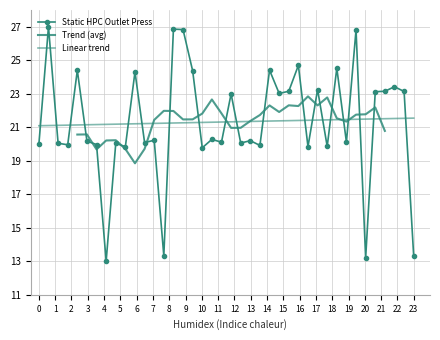

Reading left to right, list all the values displayed in this chart.

20.0	27.0	20.0	20.0	24.4	20.2	20.0	13.0	20.0	19.8	24.3	20.1	20.2	13.3	26.9	26.8	24.4	19.8	20.3	20.1	23.0	20.1	20.2	19.9	24.4	23.0	23.1	24.7	19.8	23.3	19.9	24.5	20.1	26.8	13.2	23.1	23.1	23.4	23.1	13.3